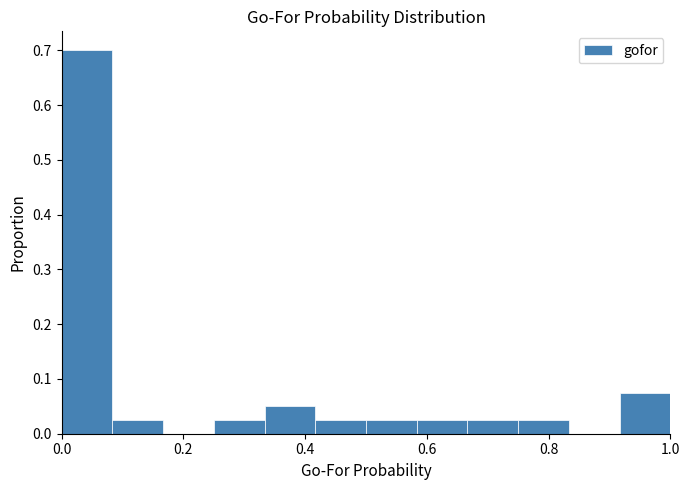

How tall is the bar that spans 0.92 to 1.00 on the x-axis? Neither the bar edges nor the heights are printed on the chart, so give them approximately, as read against the axes.

0.08